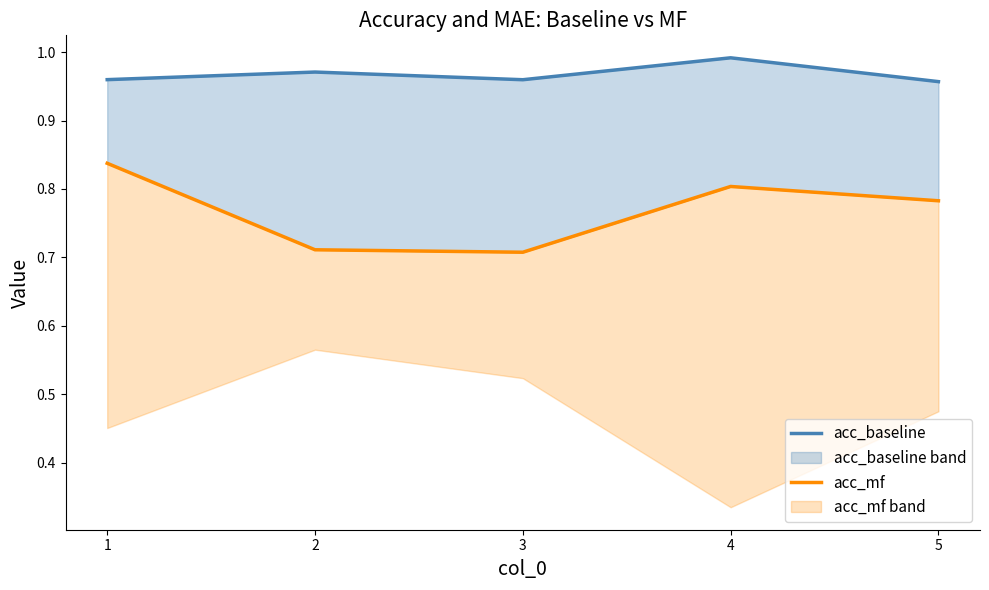

Which series has the largest total across all categories?

acc_baseline